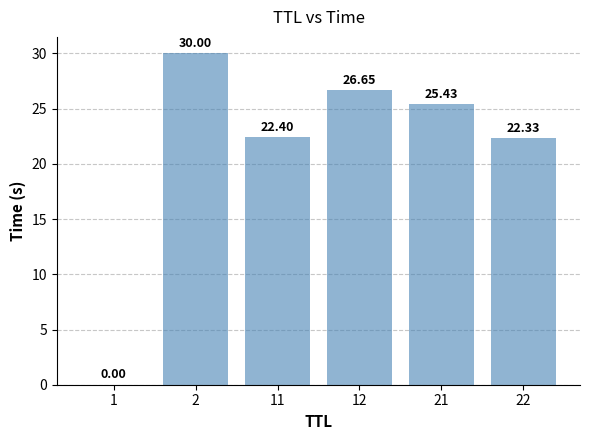

At which label is the value closest to 15?

22